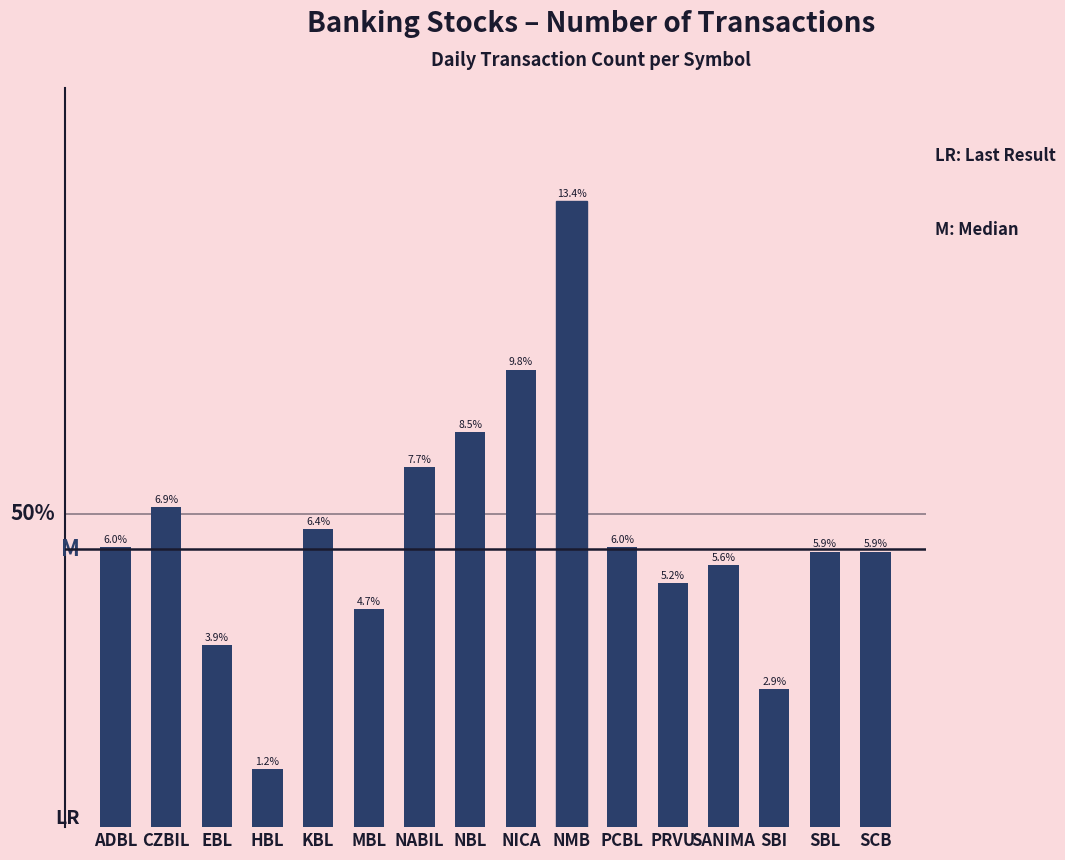

What is the approximate value at CZBIL?

72